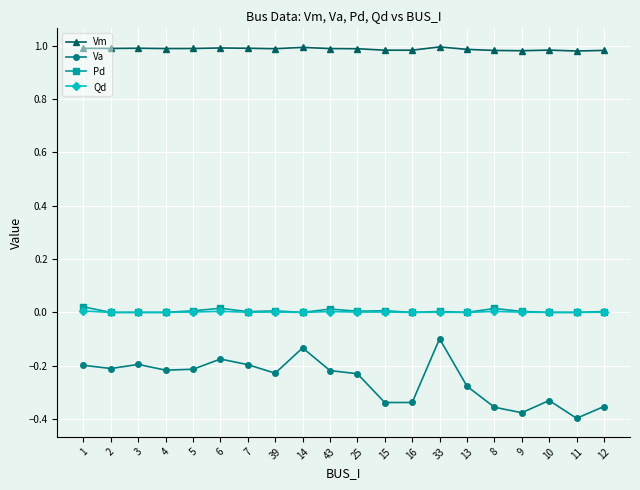

True or false: Vm has more than 1 points higher than both neighbors.

True